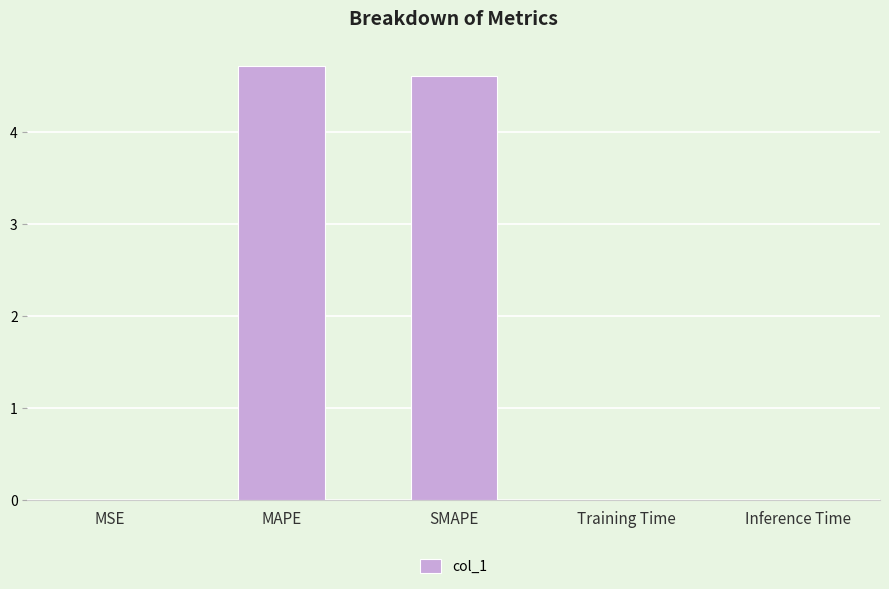

What is the sum of all values?

9.4